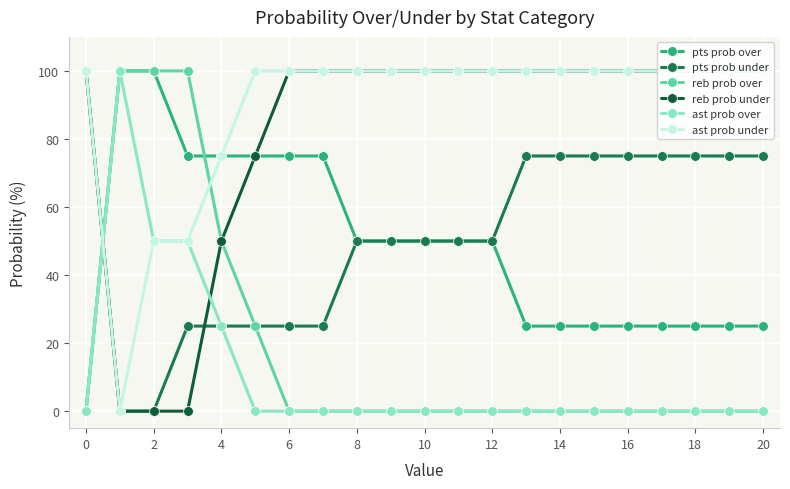

What is the maximum value shown in the chart?

100